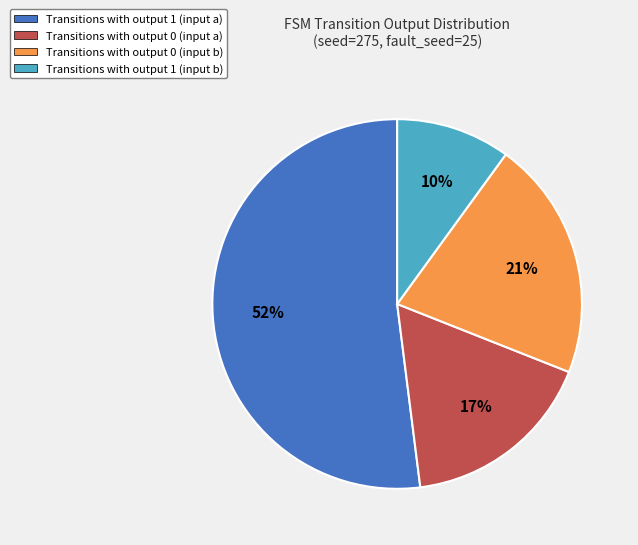

To the nearest percent, what is the difference between the largest and smallest slice percentages?

42%